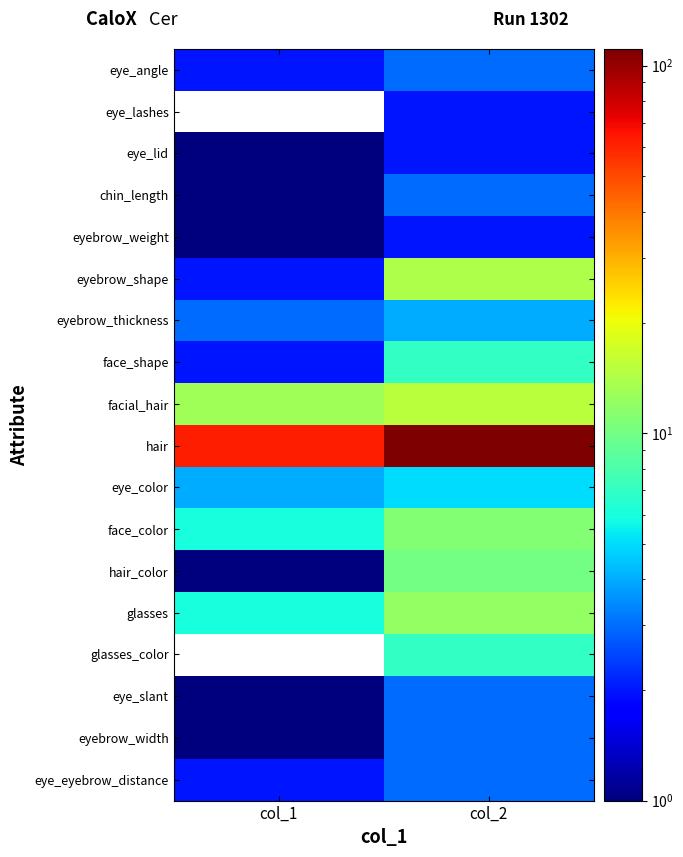

What is the sum of the eye_eyebrow_distance values at col_2 and col_1?

5.0